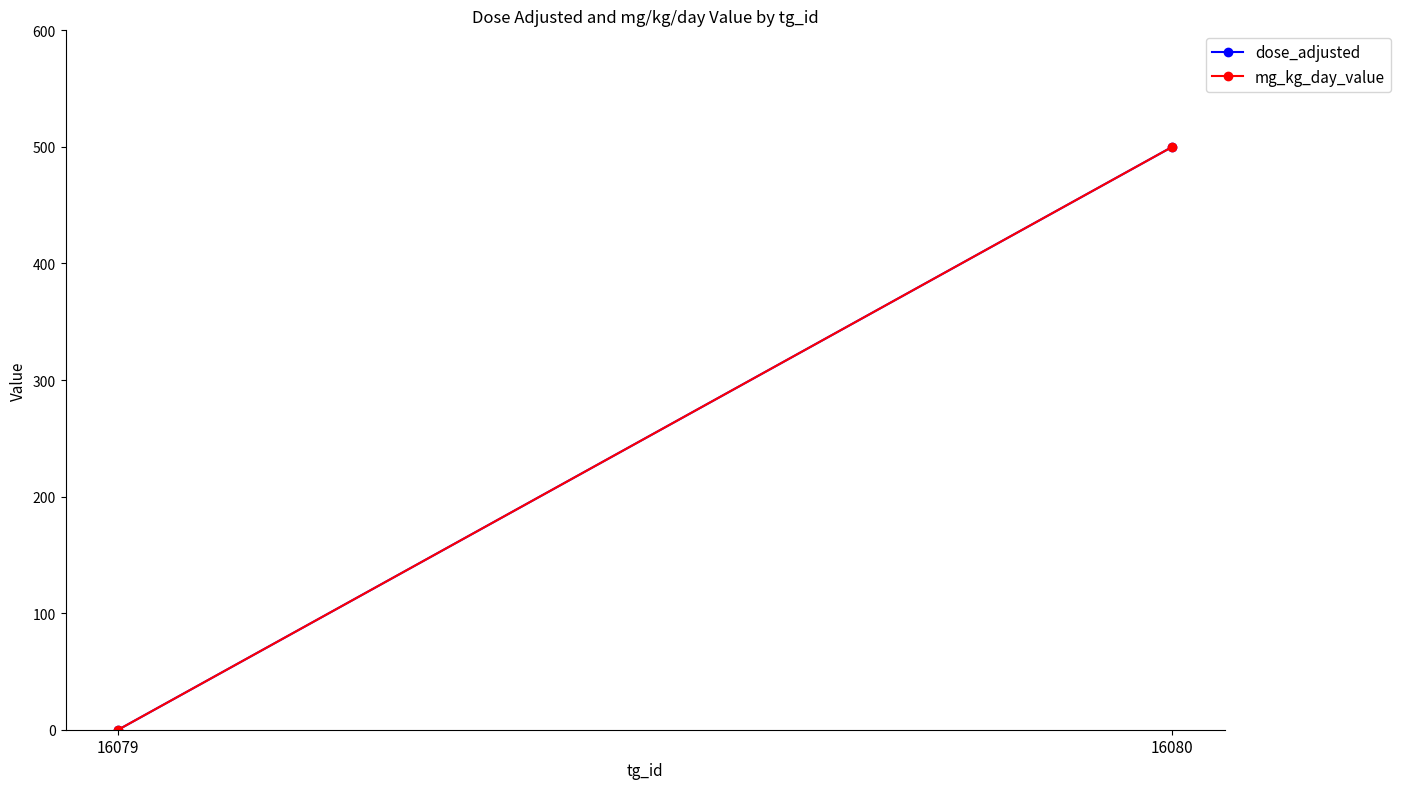

What is the average value of the dose_adjusted series?

250